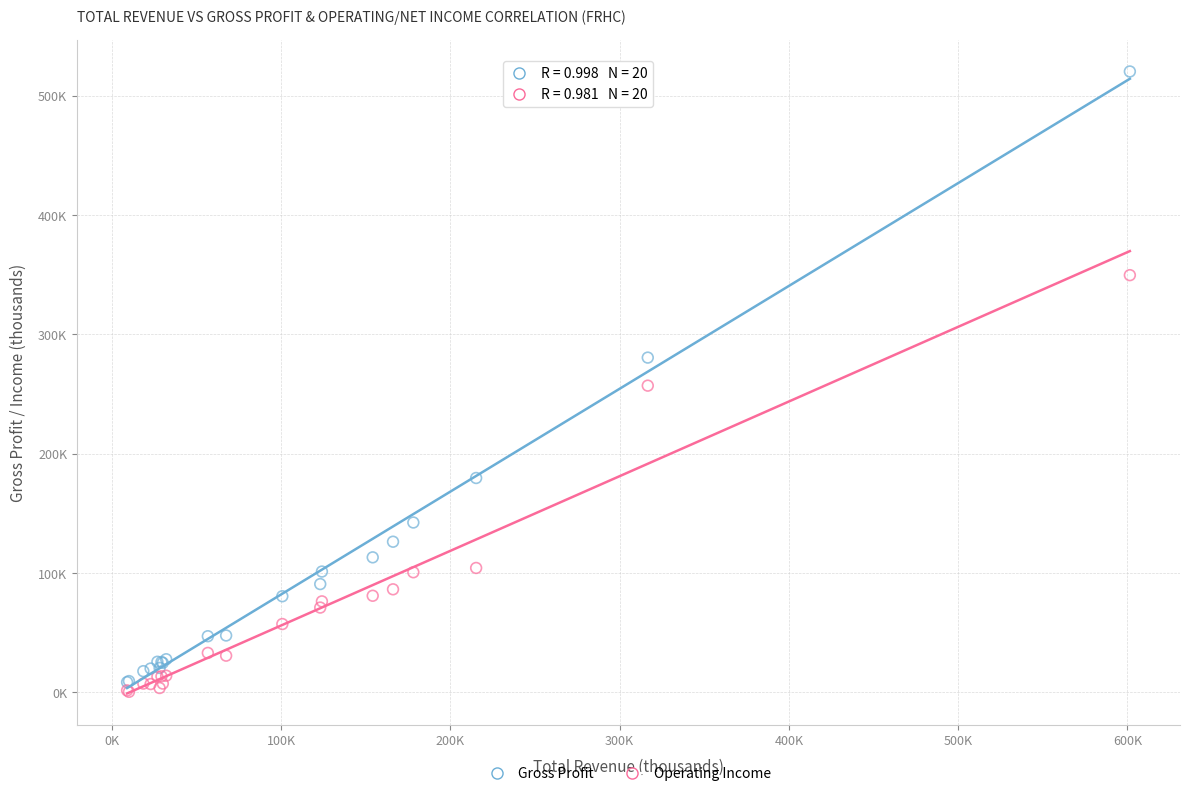

Which series contains the highest Y value?

Gross Profit